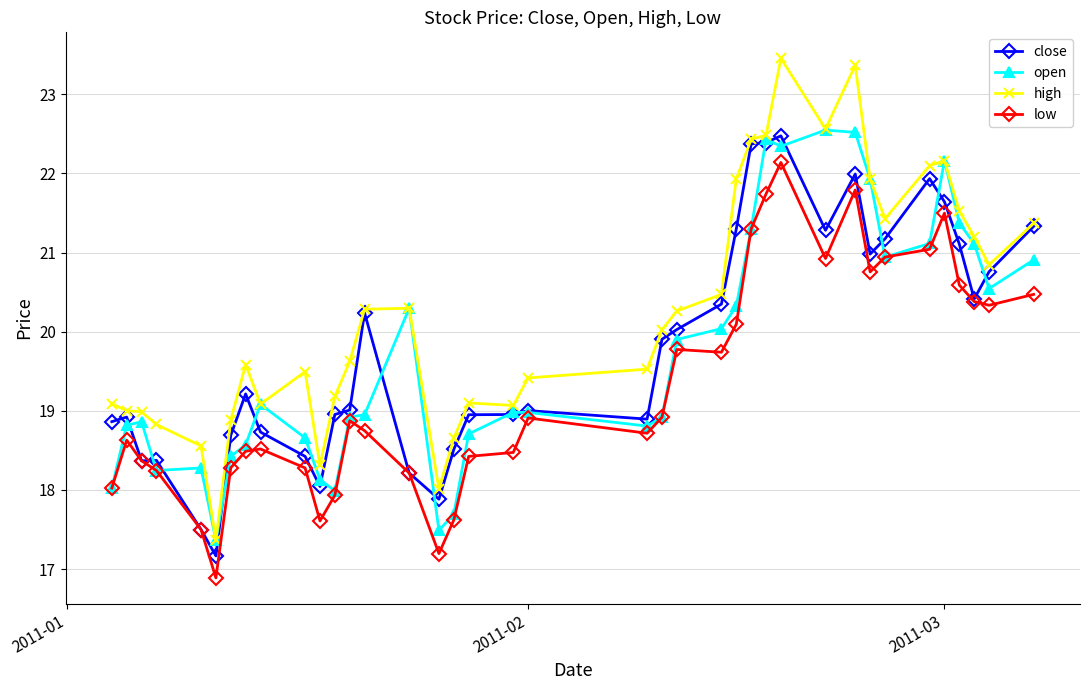

What is the value of the close point at the 16th from the left?

17.9